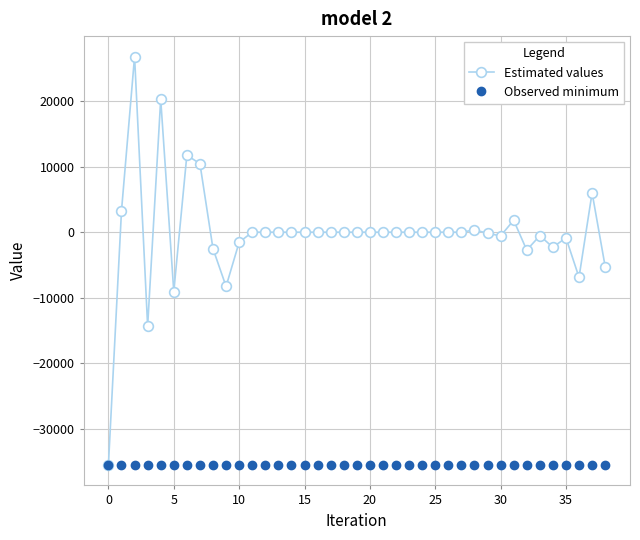

What is the difference between the maximum and minimum values in the Estimated values series?

62387.7